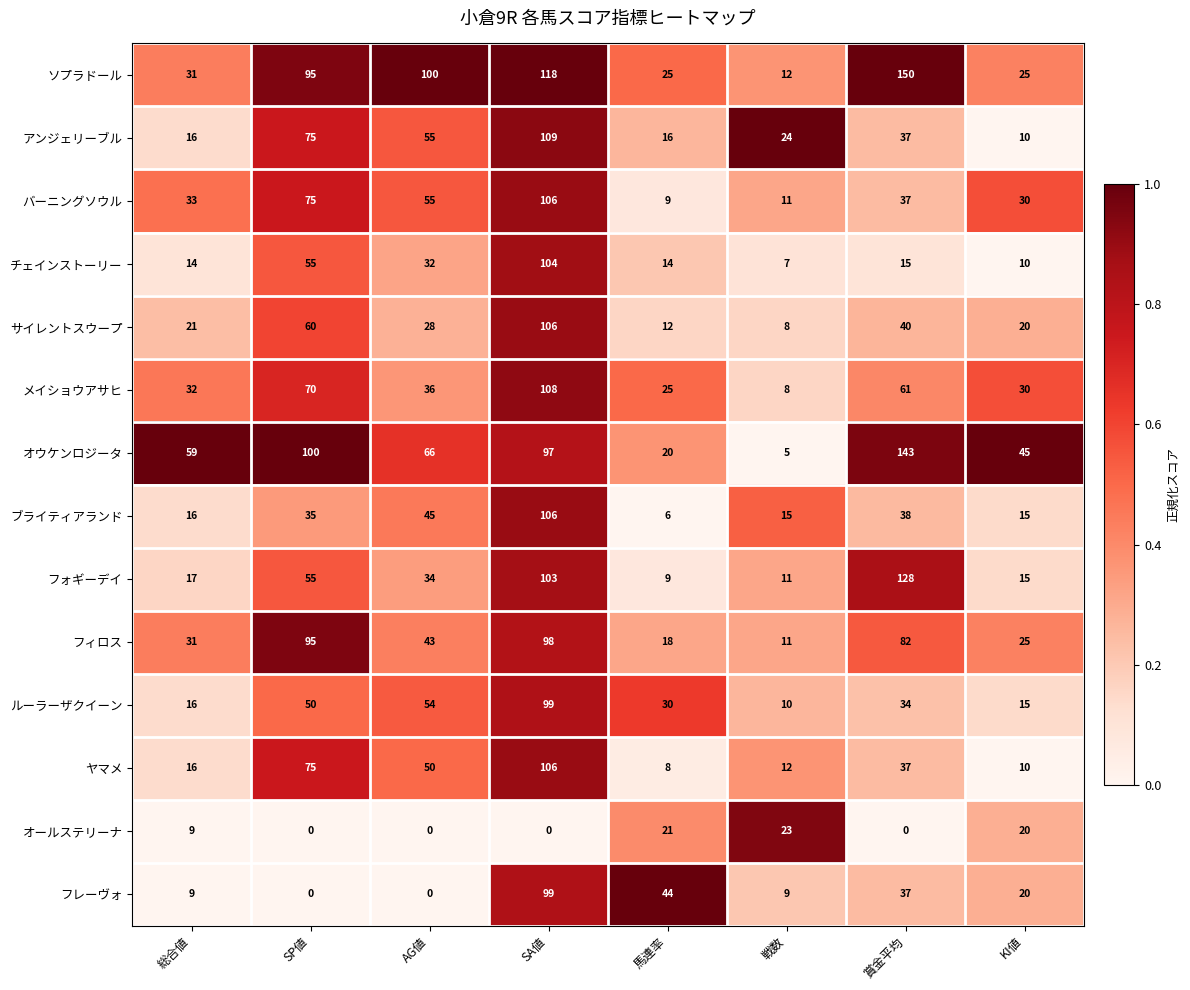

Rank the categories by フィロス value from highest to lowest.

SA値, SP値, 賞金平均, AG値, 総合値, KI値, 馬連率, 戦数